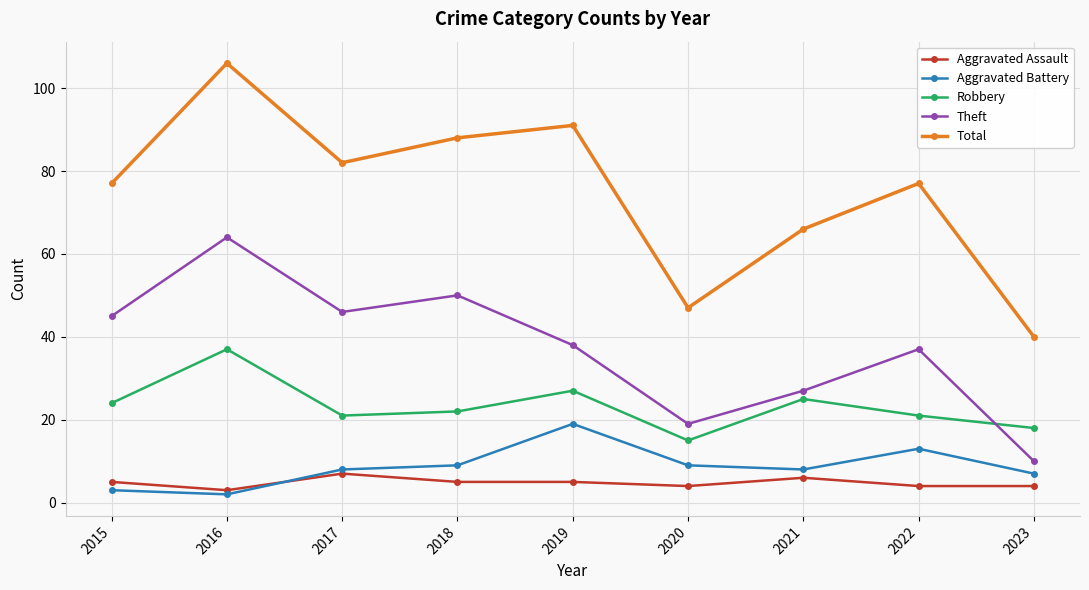

Where is Theft nearest to the value 37?

2022